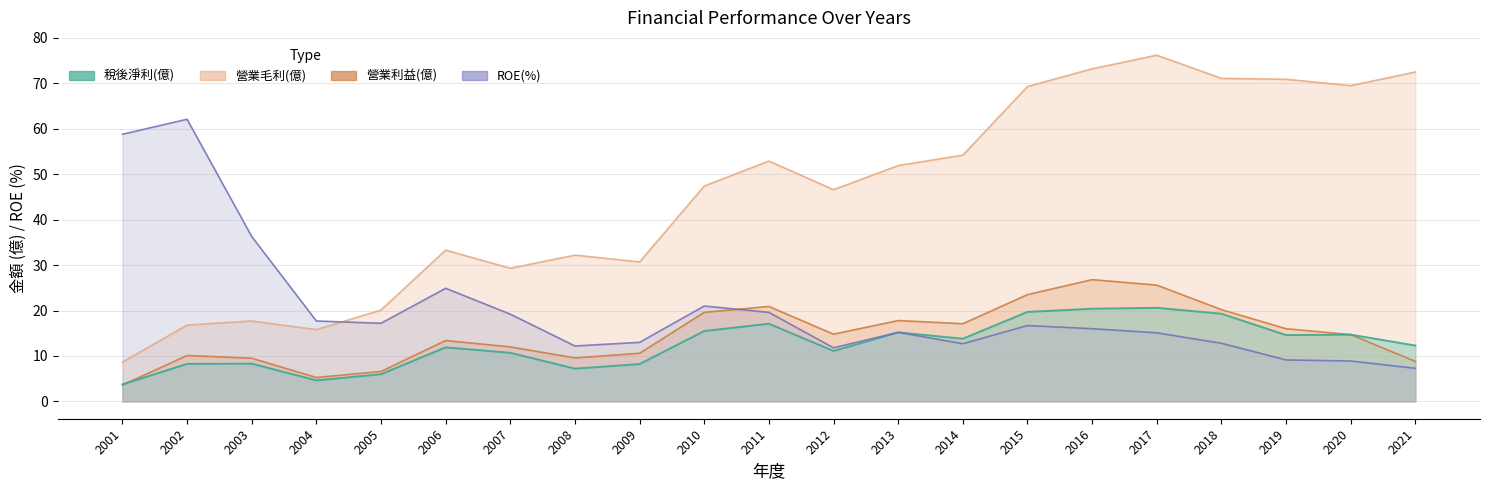

What are all the series names shown in the legend?

稅後淨利(億), 營業毛利(億), 營業利益(億), ROE(%)